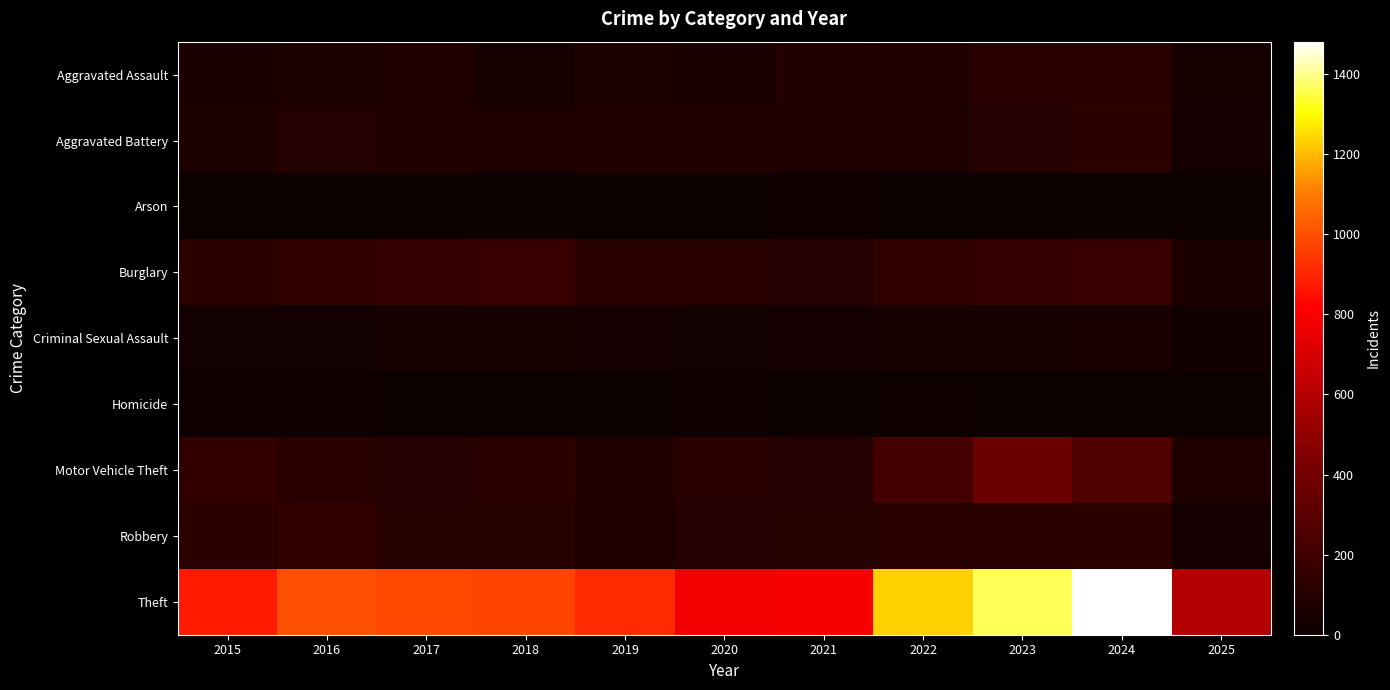

Which has a higher value, 2016 or 2018?

2016